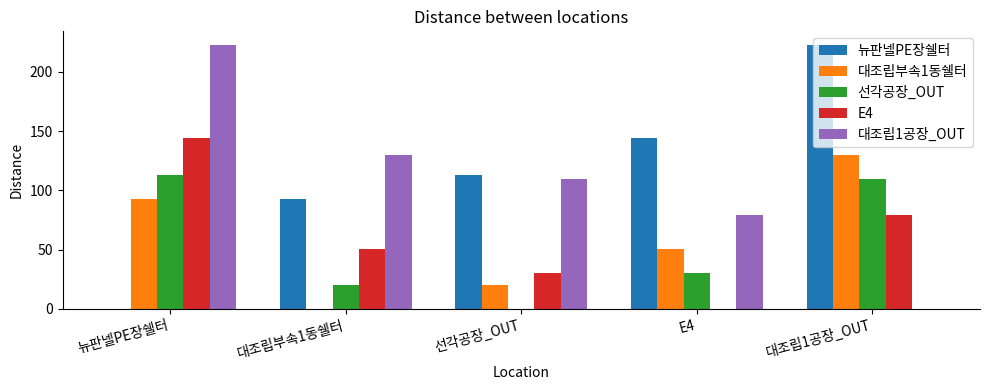

Is the value of 대조립1공장_OUT at 뉴판넬PE장쉘터 greater than the value of 선각공장_OUT at 뉴판넬PE장쉘터?

Yes